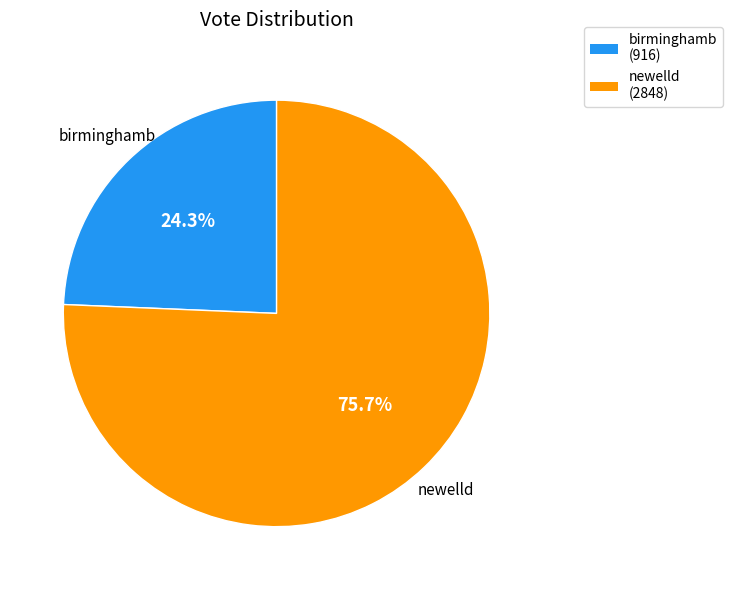

Which slice represents more than half of the pie?

newelld